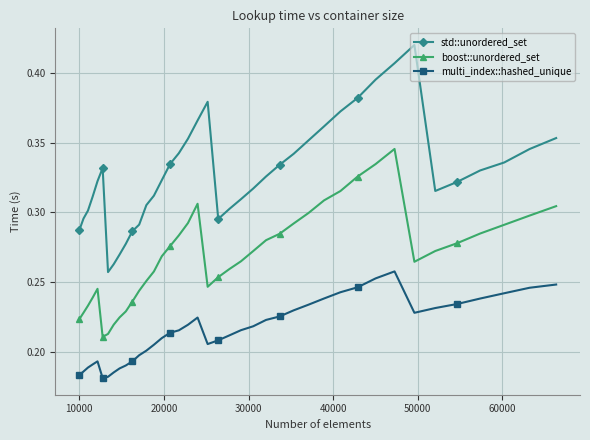

True or false: multi_index::hashed_unique has more than 1 interior local peaks.

True